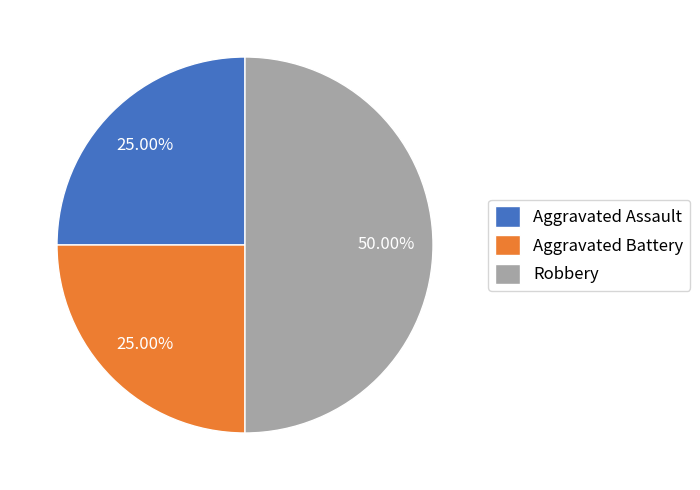

How many slices are in this pie chart?

3